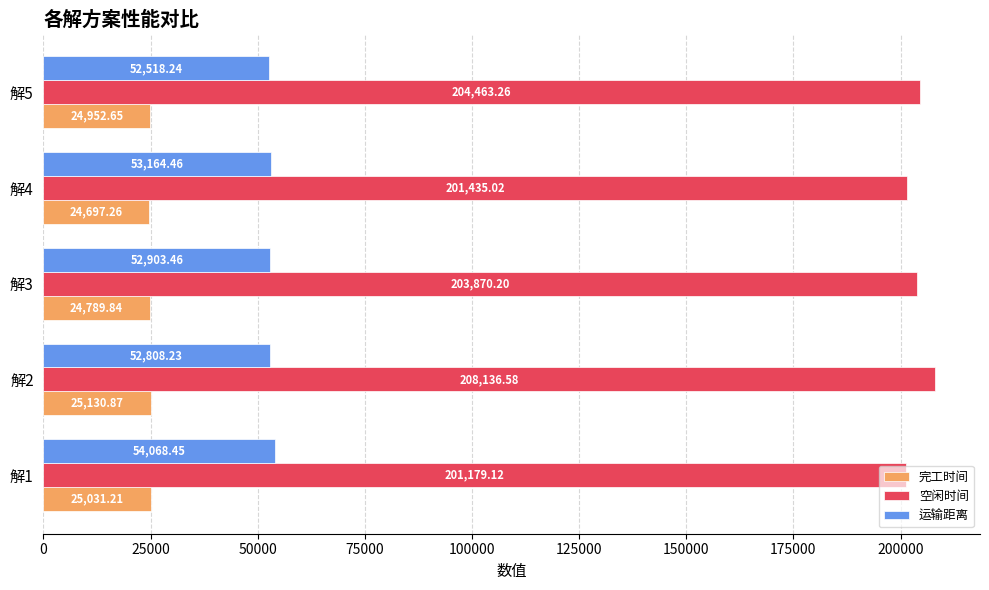

What is the average value of the 空闲时间 series?

203816.8